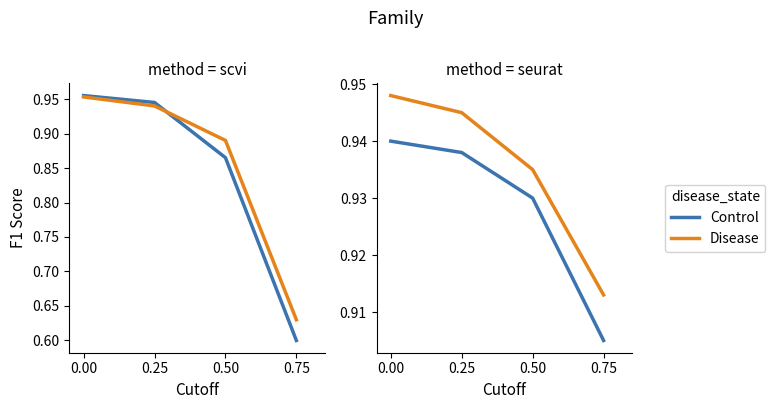

Where is Disease nearest to the value 0?

0.75